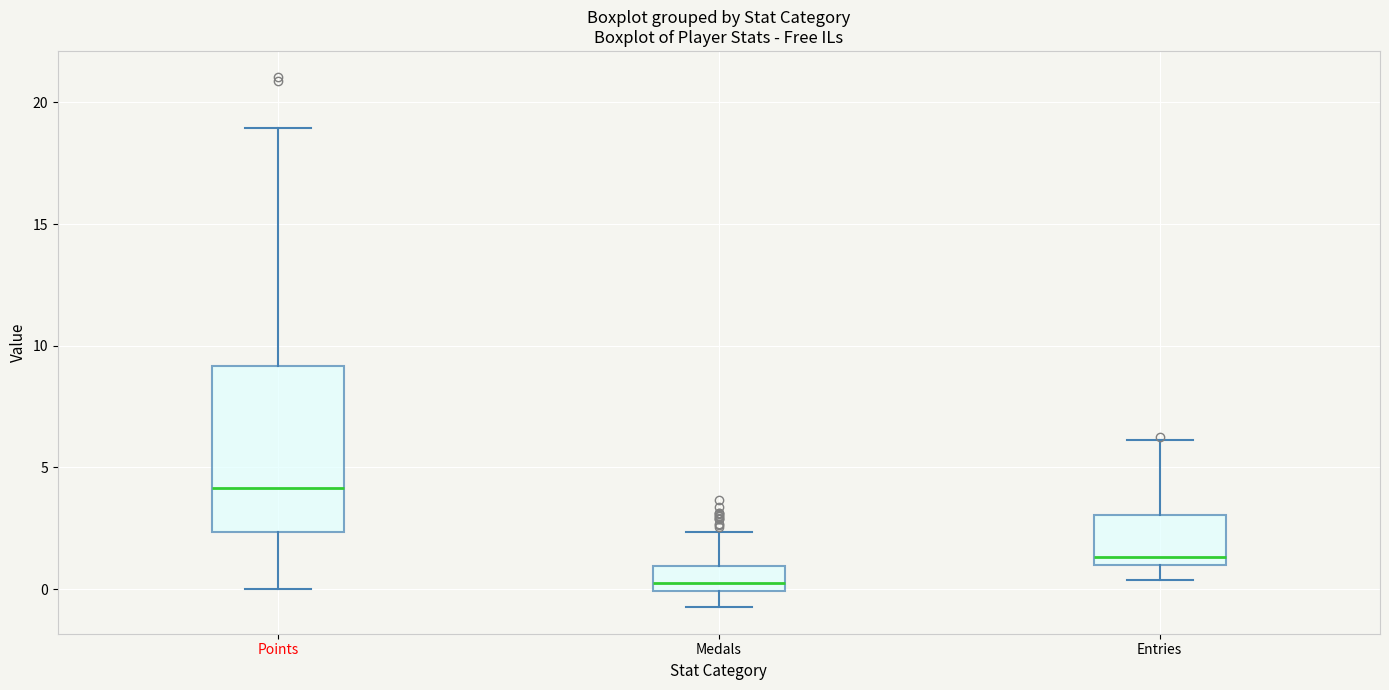

Reading left to right, read every box against the y-axis: the position of its median line, the range the box covers, and the ends of its whiskers. The values are not printed on the chart, so give them approximately, as read against the axis.

Points: median 4.0, box 2.5 to 9.0, whiskers 0.0 to 19.0
Medals: median 0.0 (just above the box's lower edge), box 0.0 to 1.0, whiskers -0.5 to 2.5
Entries: median 1.5, box 1.0 to 3.0, whiskers 0.5 to 6.0